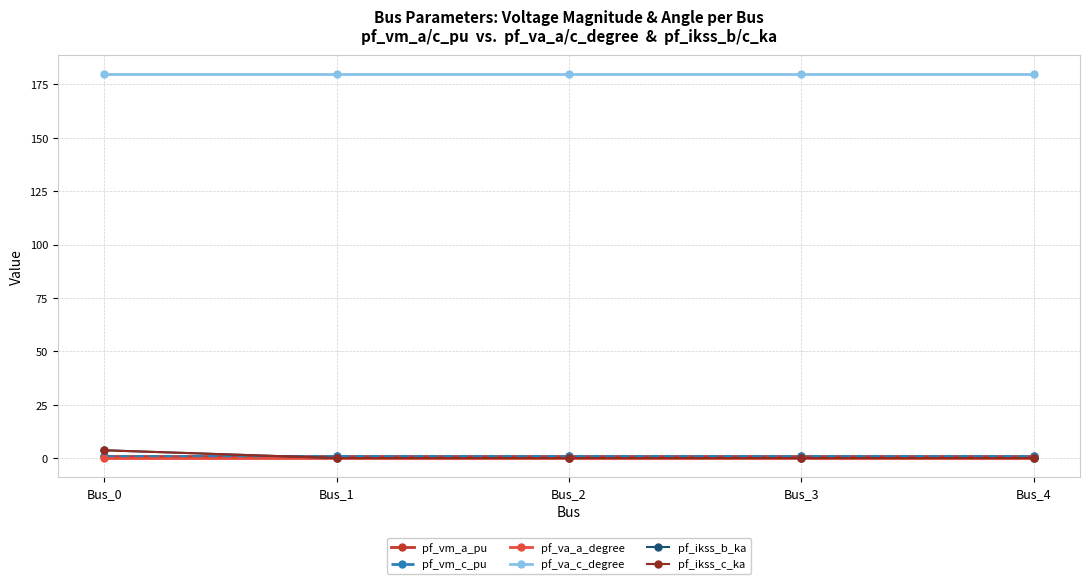

Between which two adjacent categories do pf_vm_c_pu and pf_ikss_c_ka first intersect?

Bus_0 and Bus_1